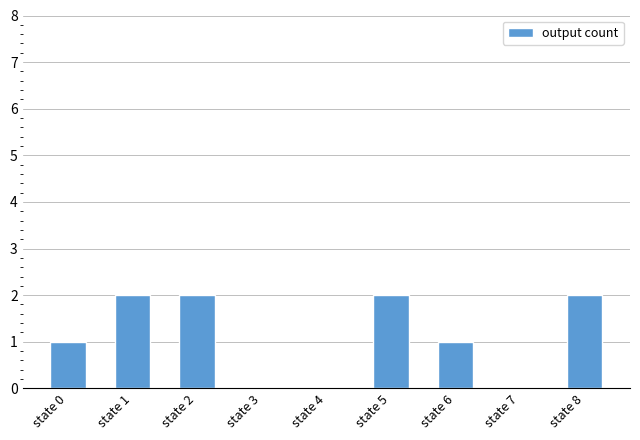

Is it true that the value at state 4 is 0?

True